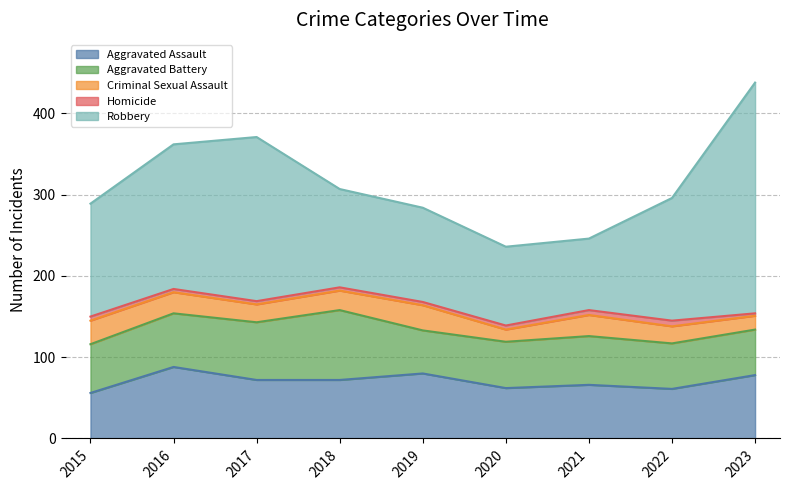

The Aggravated Battery series shows 71 at 2017. True or false?

True